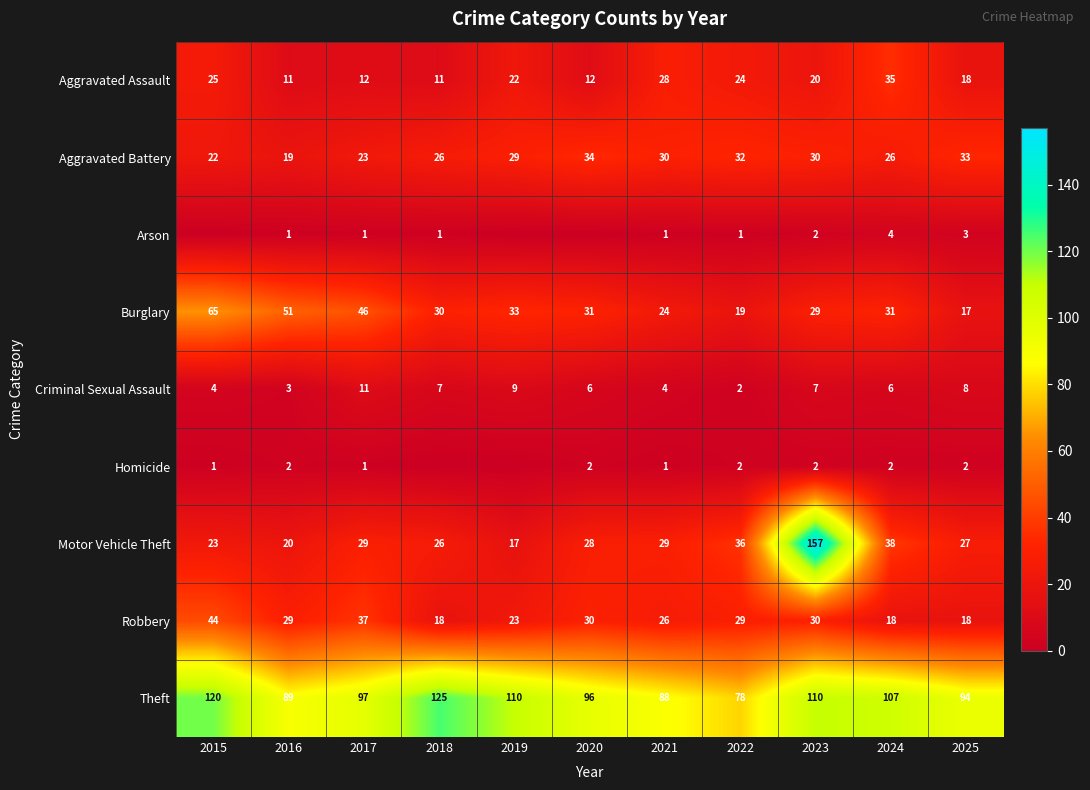

Which has a higher value, 2024 or 2017?

2024